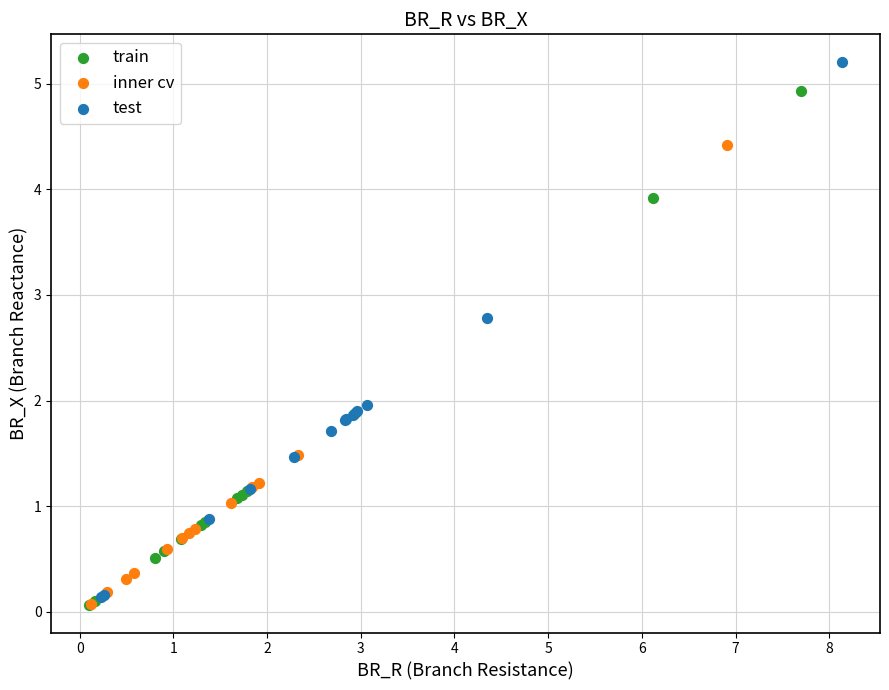

Which series reaches the maximum Y coordinate?

test